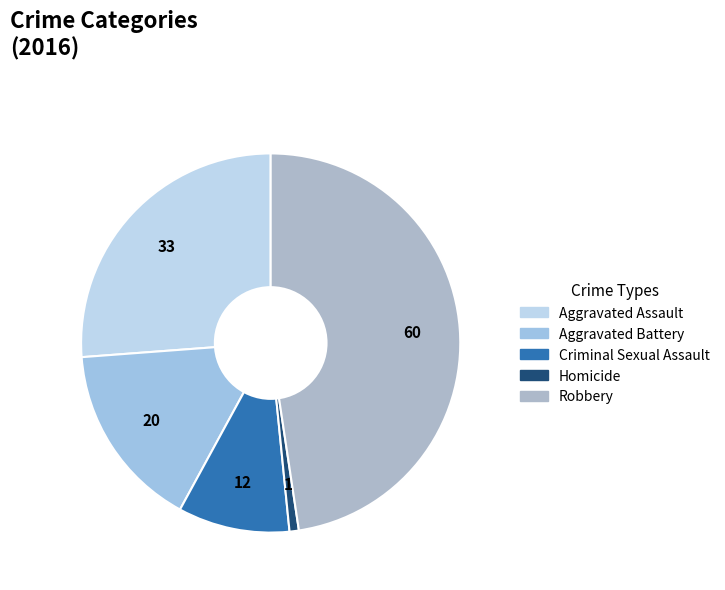

How many slices are in this pie chart?

5